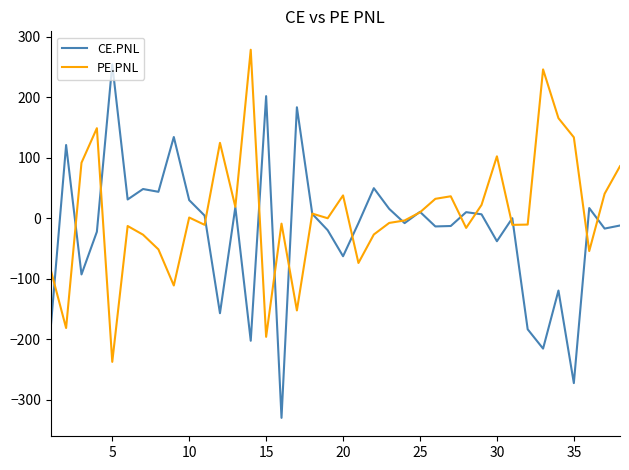

Rank the series by their average value, from lowest to highest.

CE.PNL, PE.PNL